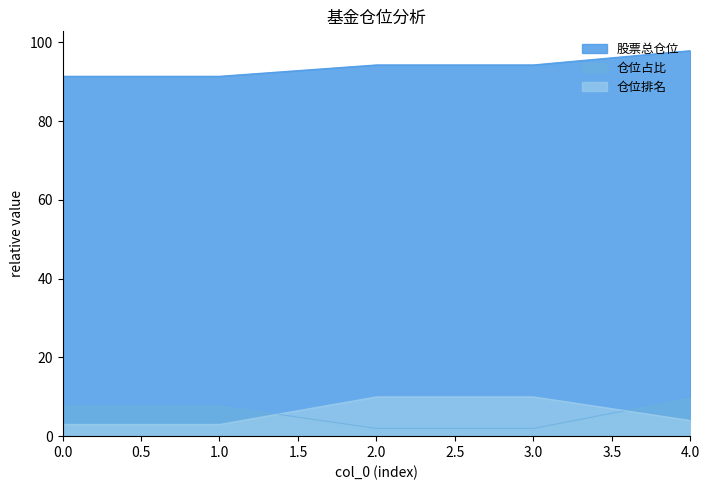

What is the minimum value shown in the chart?

2.0